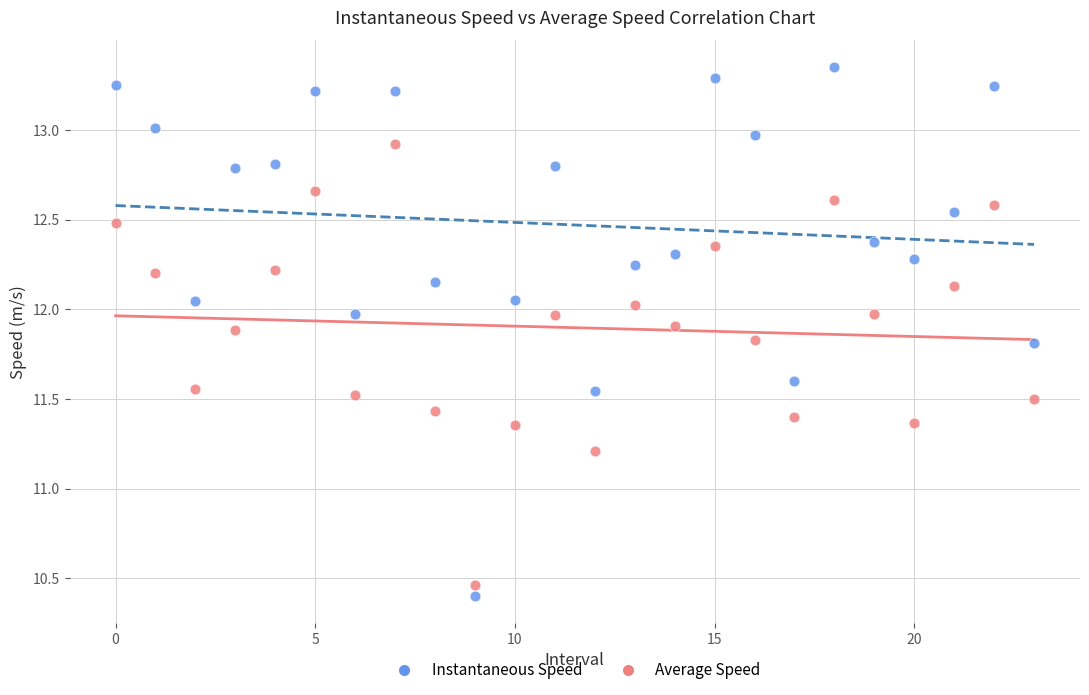

Which series contains the highest Y value?

Instantaneous Speed